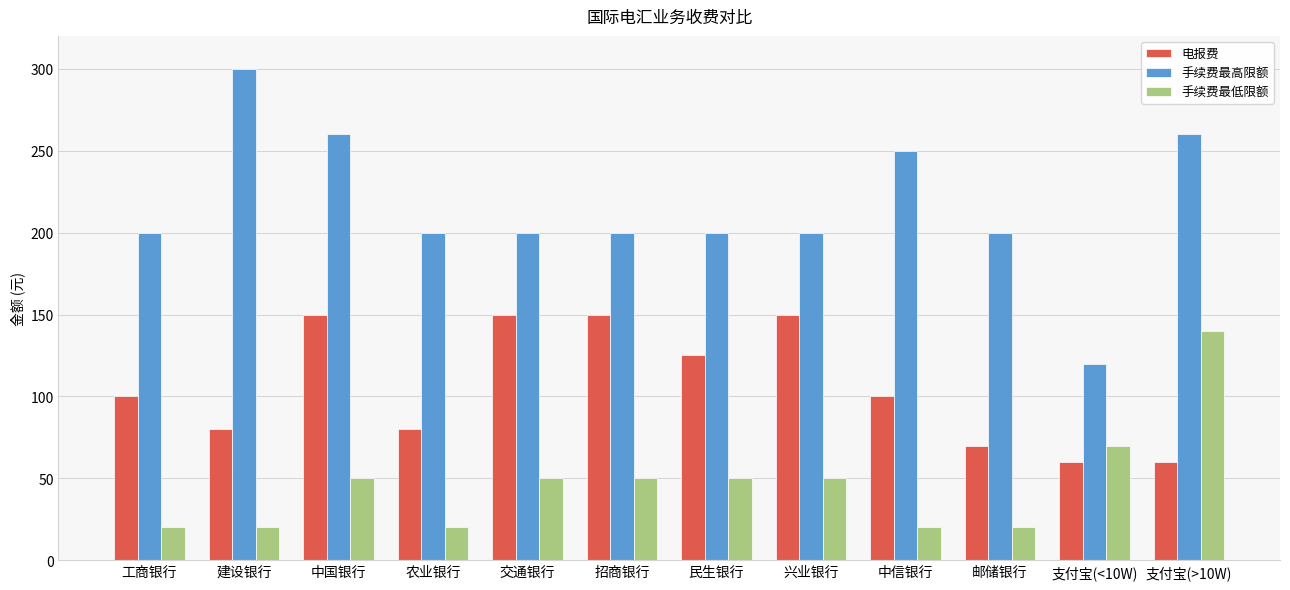

Is it true that 手续费最低限额 equals 78 at 民生银行?

False